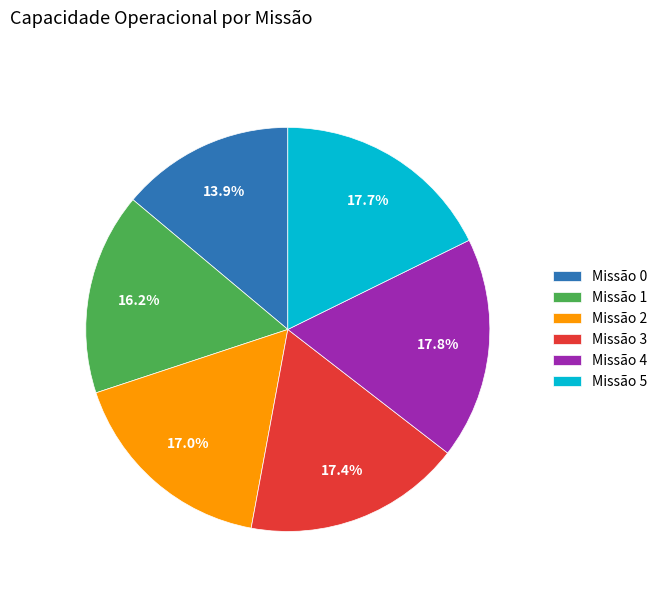

Which slice is the smallest?

Missão 0